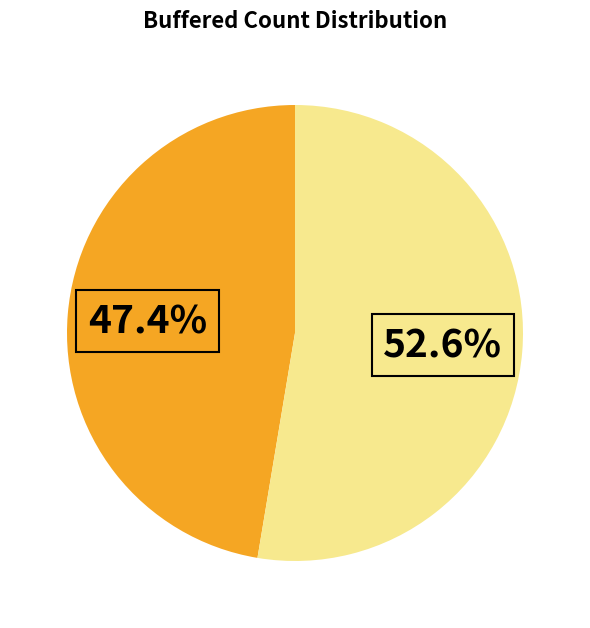

Is there a majority slice in this chart?

Yes